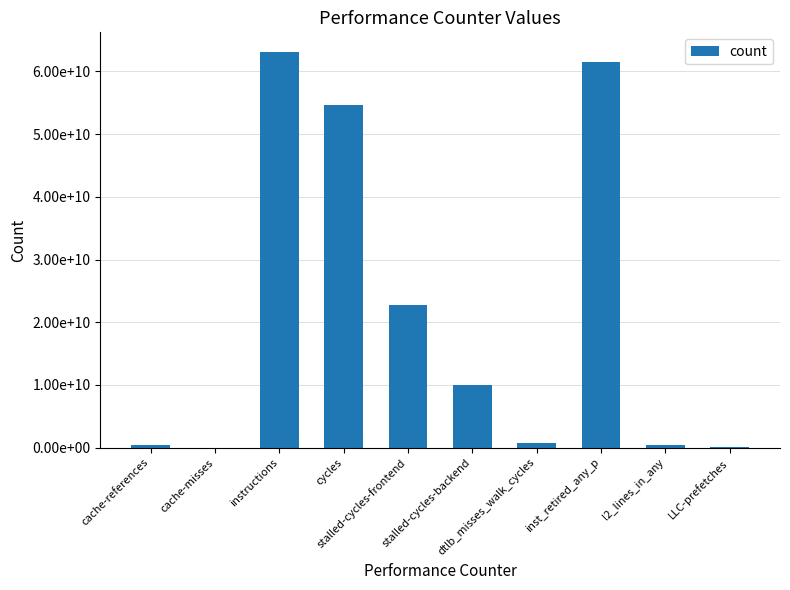

Reading right to left, what are all the values shown in this chart?

LLC-prefetches=110679906	l2_lines_in_any=477011951	inst_retired_any_p=61470029377	dtlb_misses_walk_cycles=710031113	stalled-cycles-backend=9922970079	stalled-cycles-frontend=22824143610	cycles=54674716104	instructions=63077610610	cache-misses=17615354	cache-references=346994082